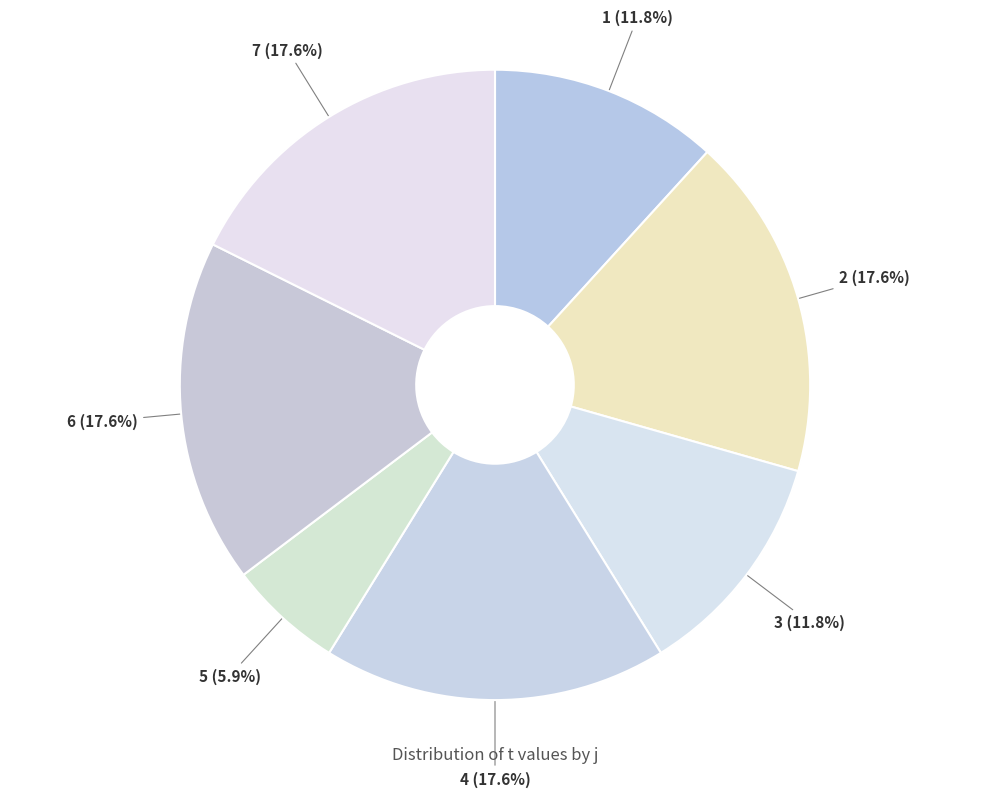

Which slice is the smallest?

5